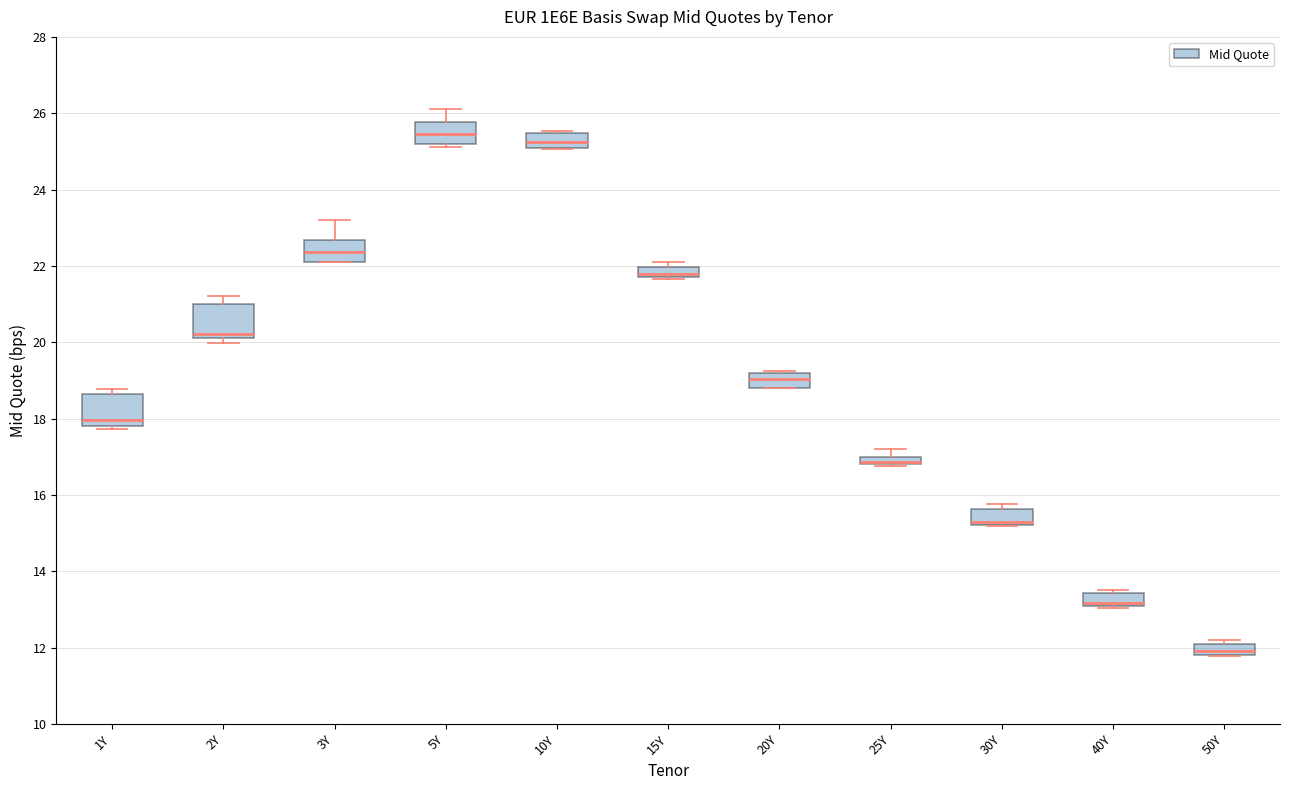

Where is the upper edge of the box for 40Y on the y-axis? The values are not printed on the chart, so give them approximately, as read against the axis.

13.4